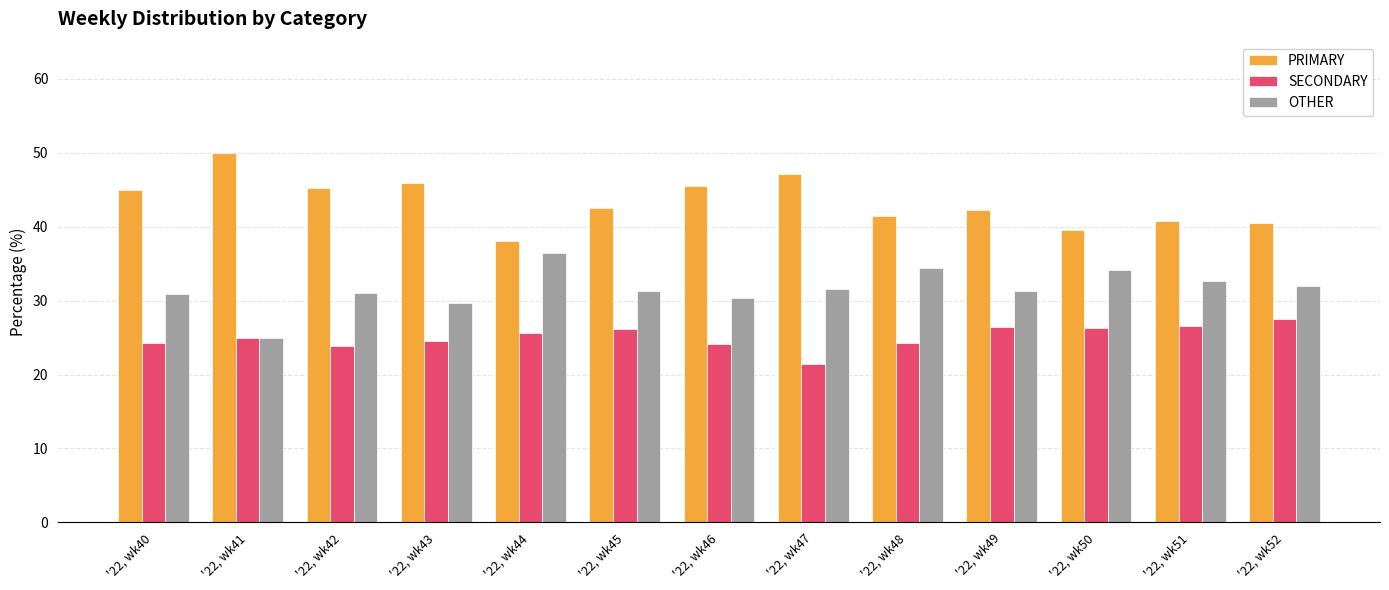

At which label does OTHER reach its peak?

'22, wk44